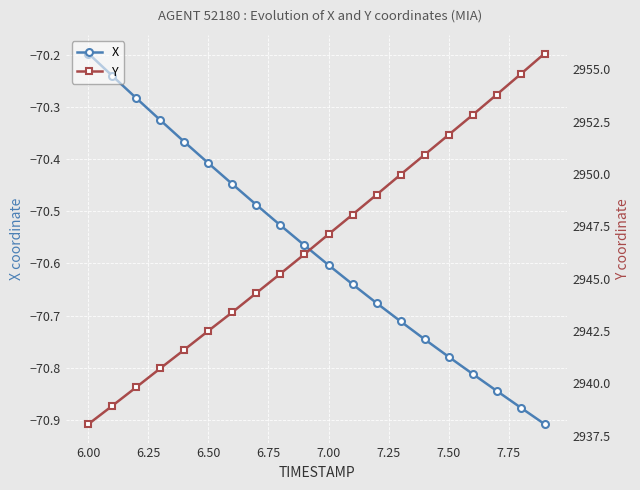

True or false: Y has more than 1 interior local peaks.

False